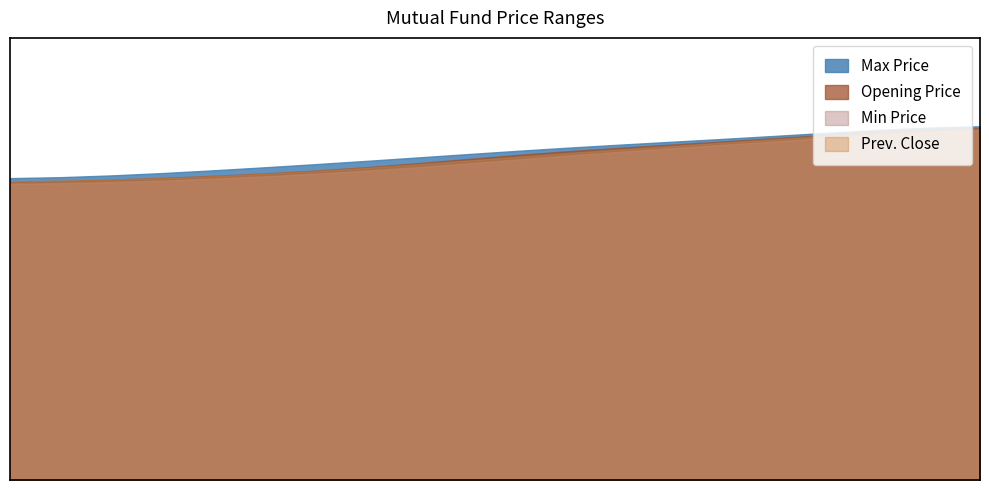

At which category does the chart reach its peak across all series?

NIBL Samriddhi Fund 1